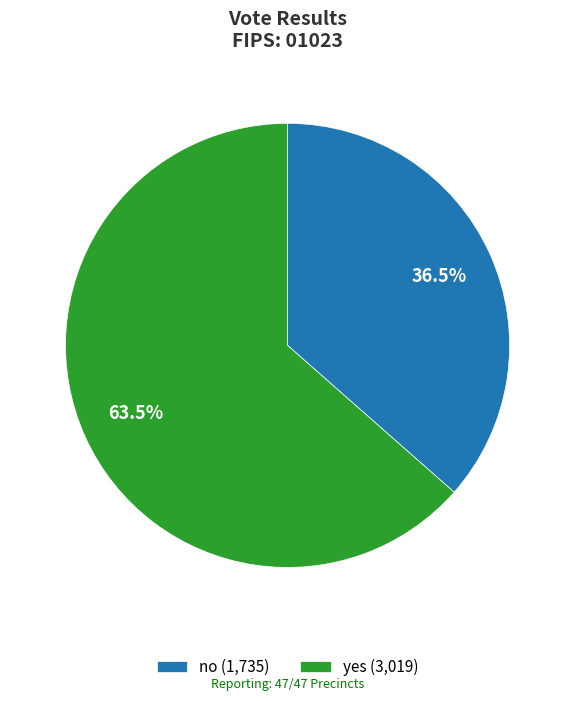

Is it true that no is 27% of the pie?

False